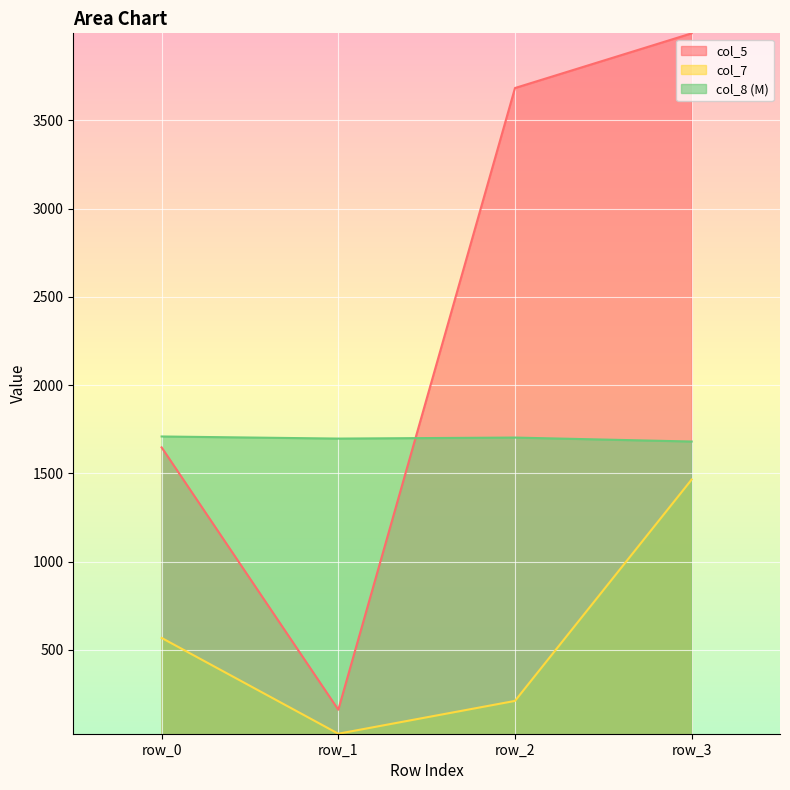

The value of col_7 at row_0 is 160.5. True or false?

False